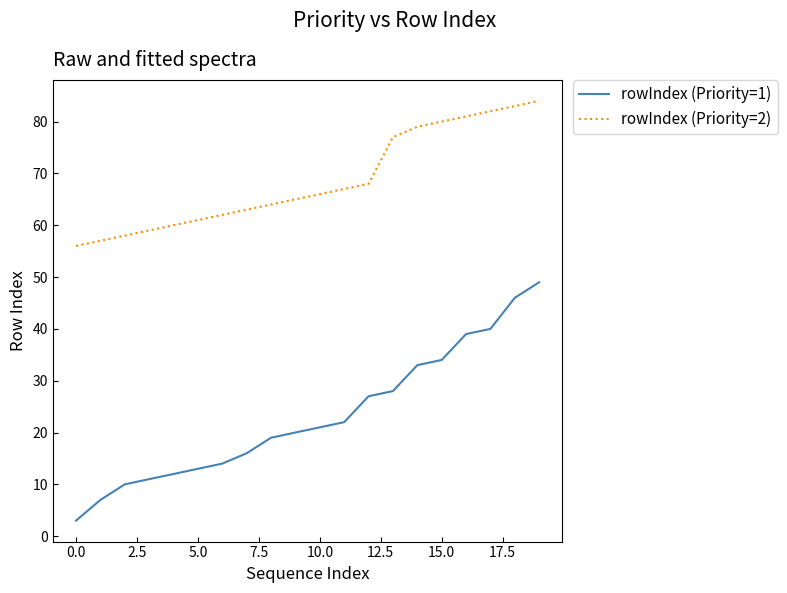

What is the minimum value for rowIndex (Priority=2)?

56